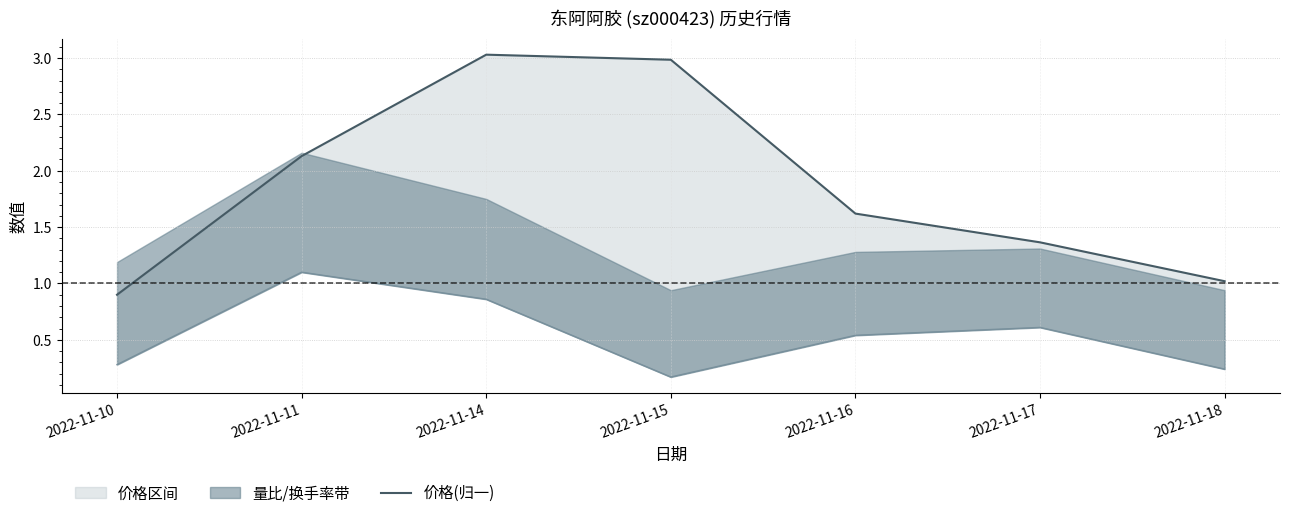

At which category does the chart reach its peak across all series?

2022-11-14